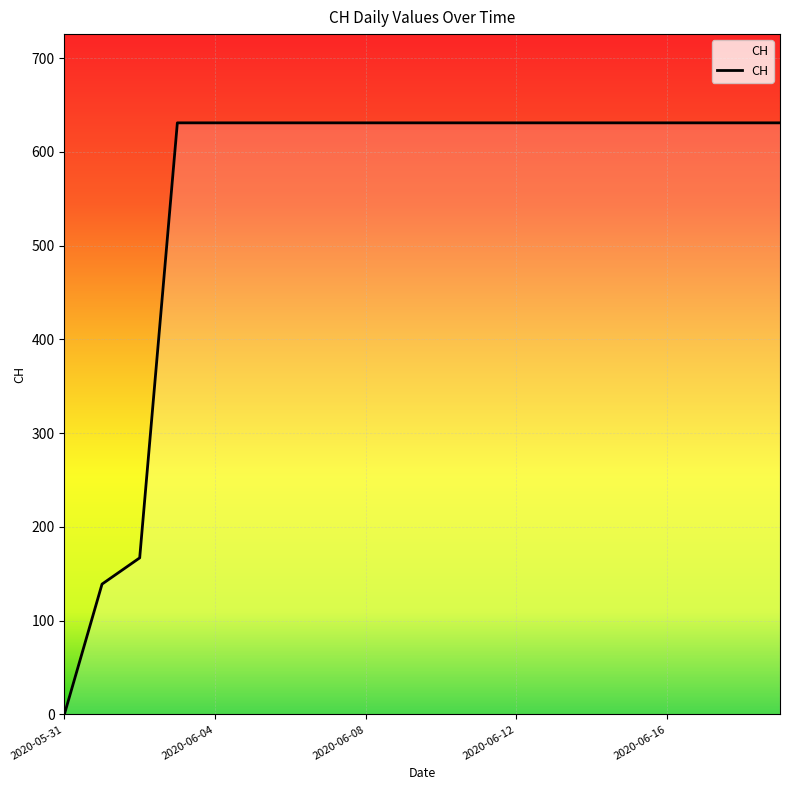

What is the maximum value shown in the chart?

631